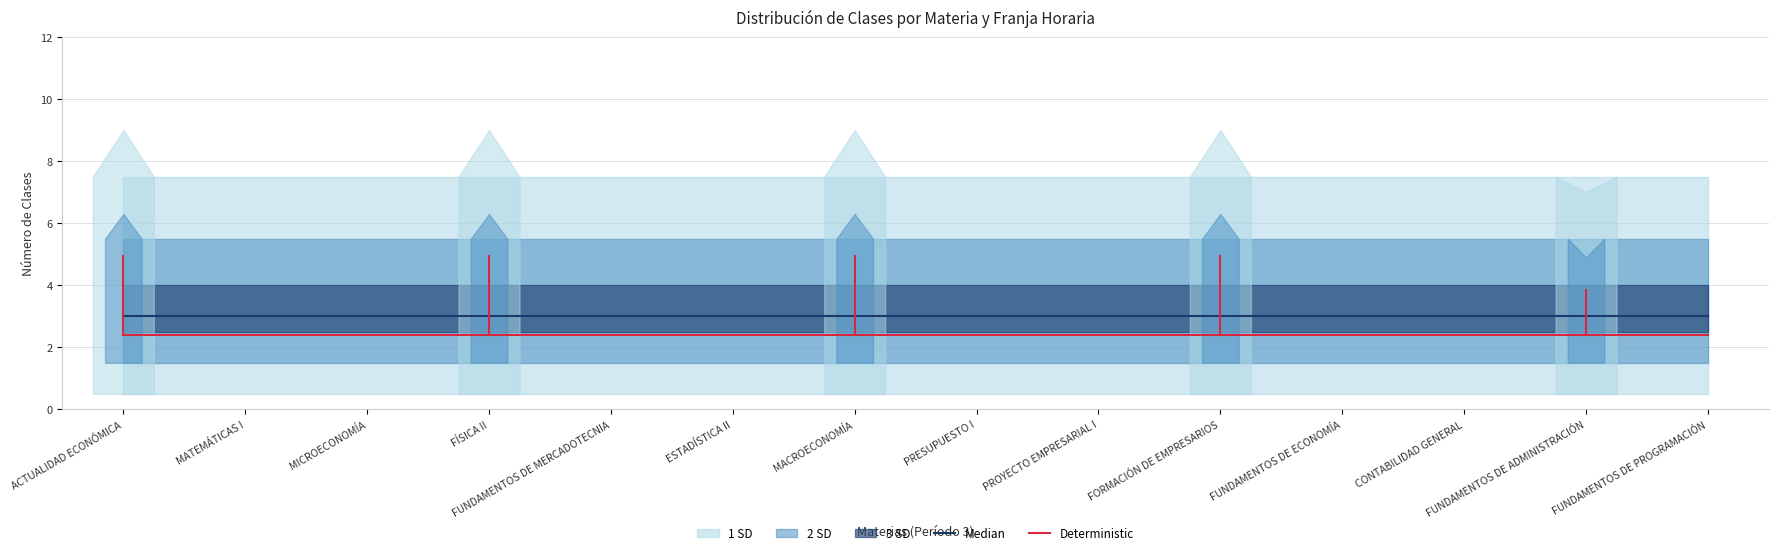

What is the sum of the Median values at FUNDAMENTOS DE PROGRAMACIÓN and ACTUALIDAD ECONÓMICA?

6.0